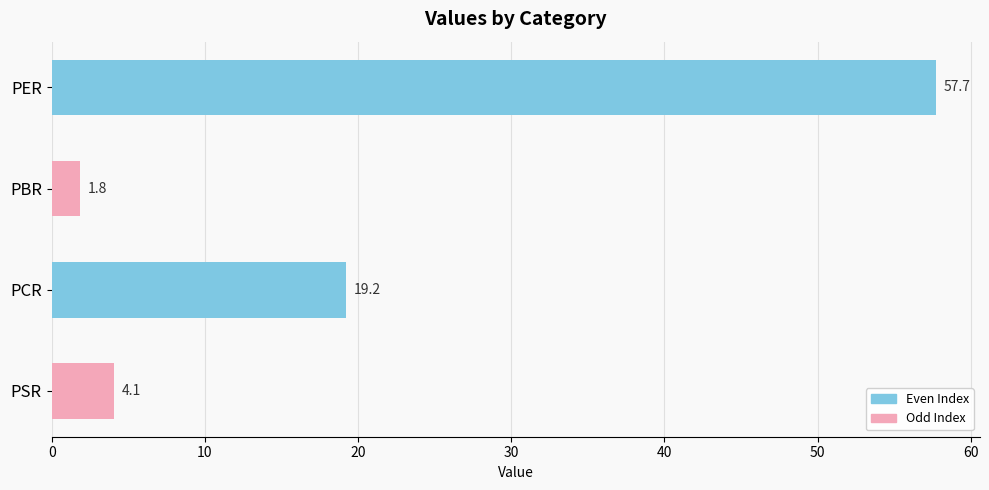

How many distinct data groups are displayed?

1